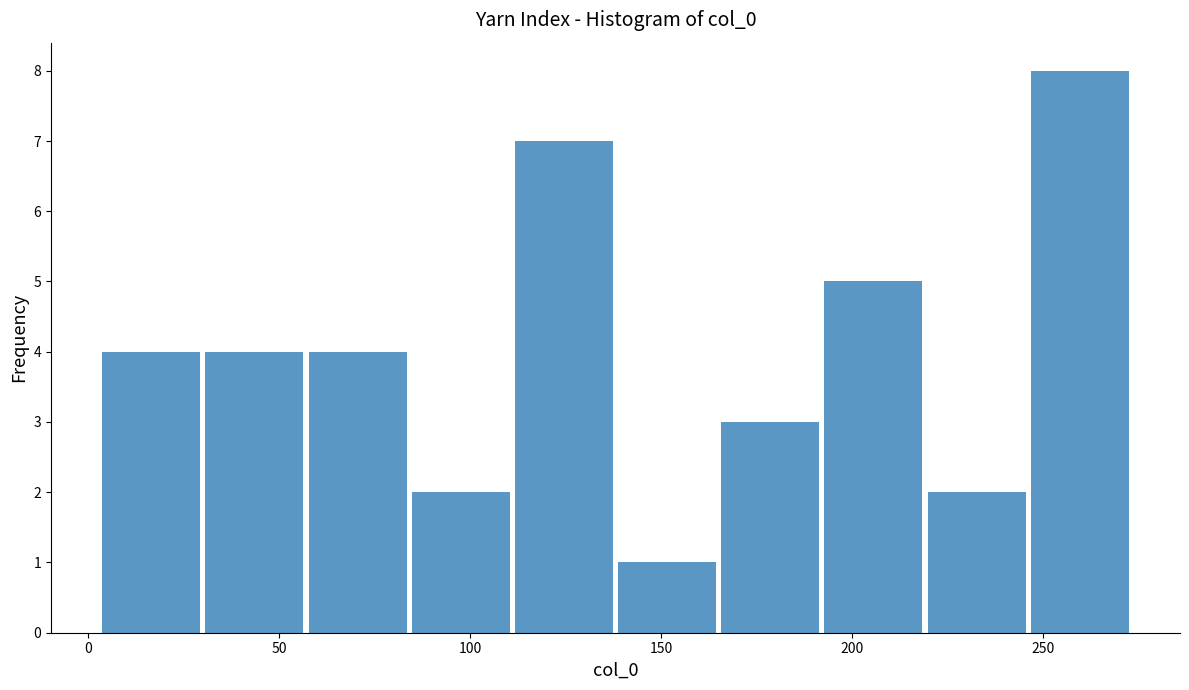

Reading left to right, transcribe this chart: for each bar, give the range it covers on the x-axis and its height. Neither the bar edges nor the heights are printed on the chart, so give them approximately, as read against the axes.

3 to 30: 4
30 to 57: 4
57 to 84: 4
84 to 111: 2
111 to 138: 7
138 to 165: 1
165 to 192: 3
192 to 219: 5
219 to 246: 2
246 to 273: 8